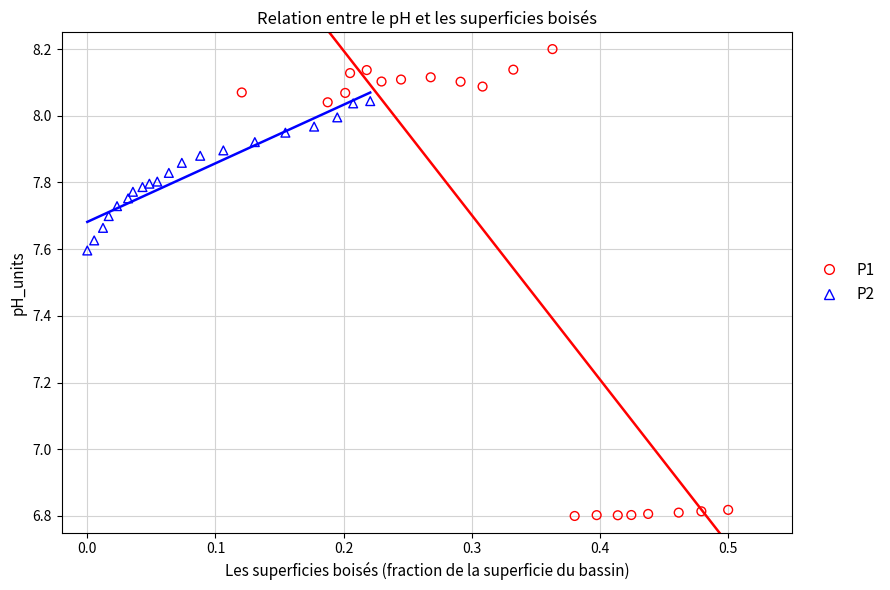

Which series has the largest Y range (max minus min)?

P1